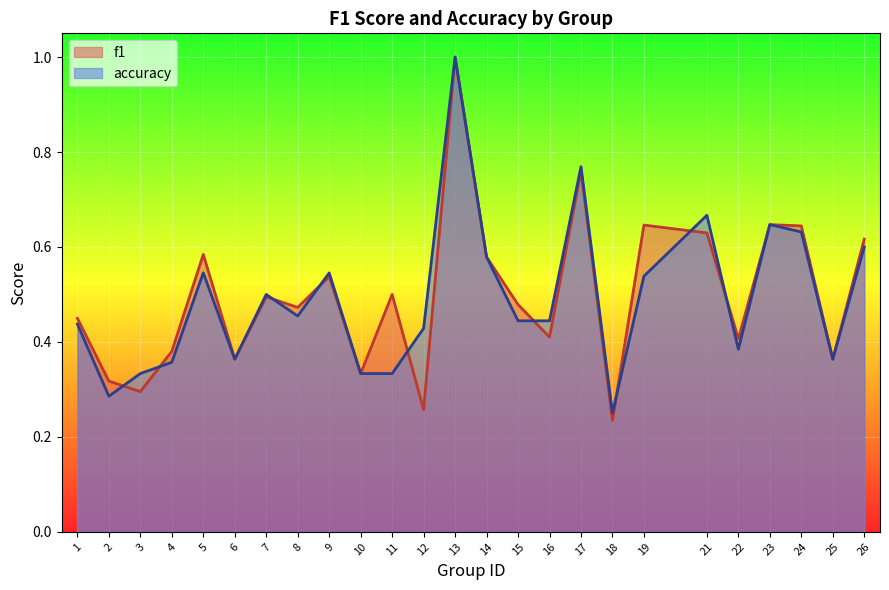

Which has a higher value, 18 or 3?

3